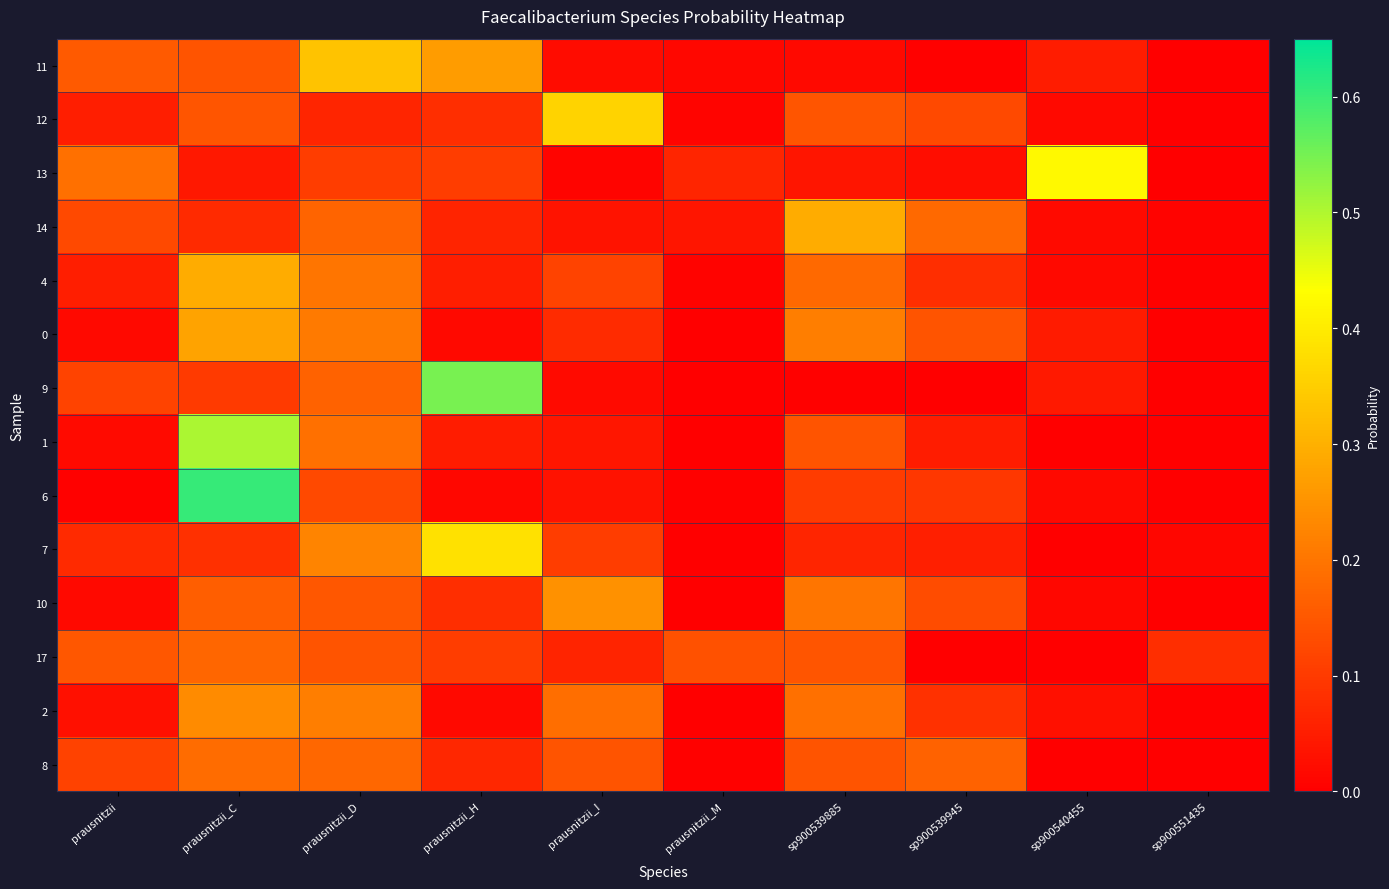

Between prausnitzii_M and prausnitzii_C, which is larger?

prausnitzii_C